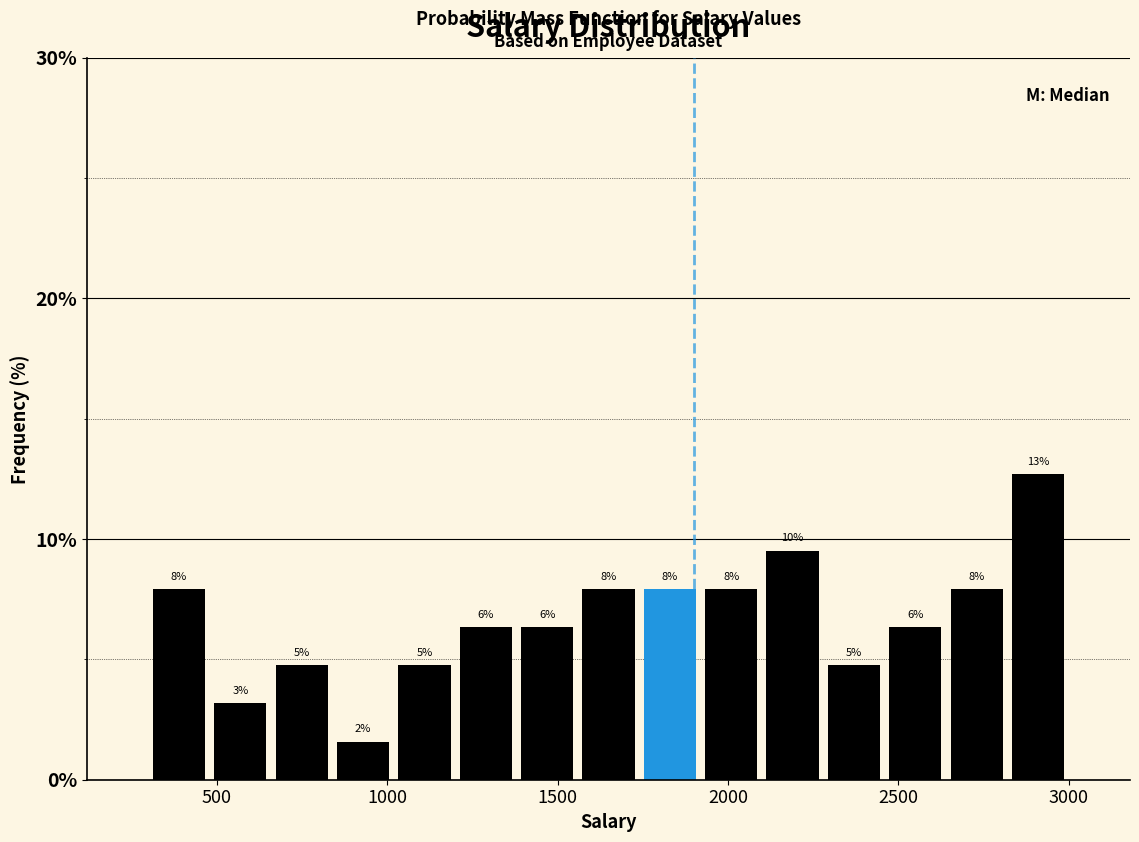

Around what value on the x-axis is the tallest bar? Give the approximate position of its centre, as read against the axis.

2900